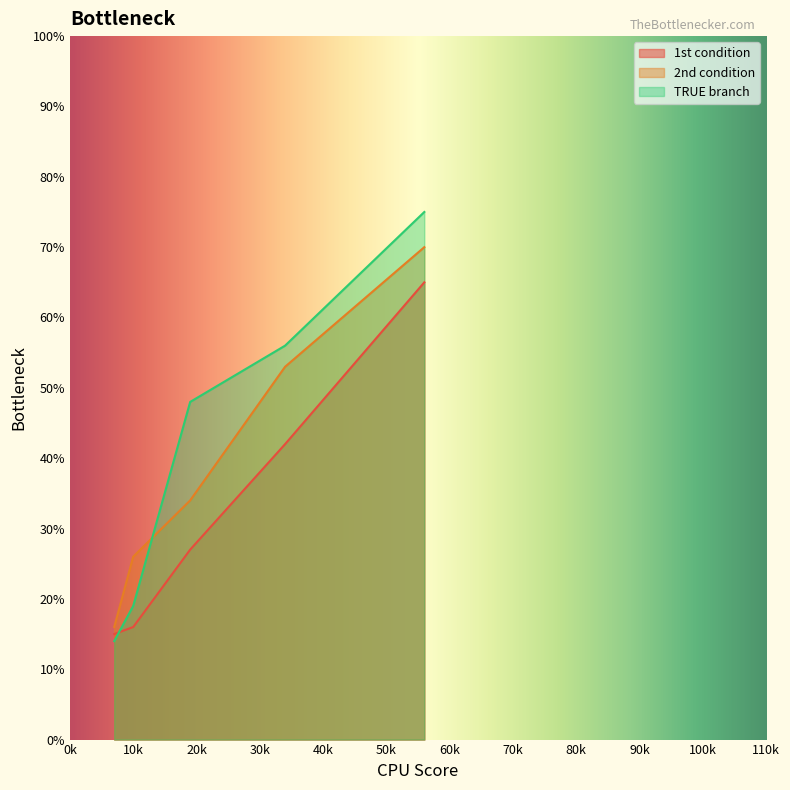

True or false: TRUE branch and 2nd condition intersect in this chart.

True